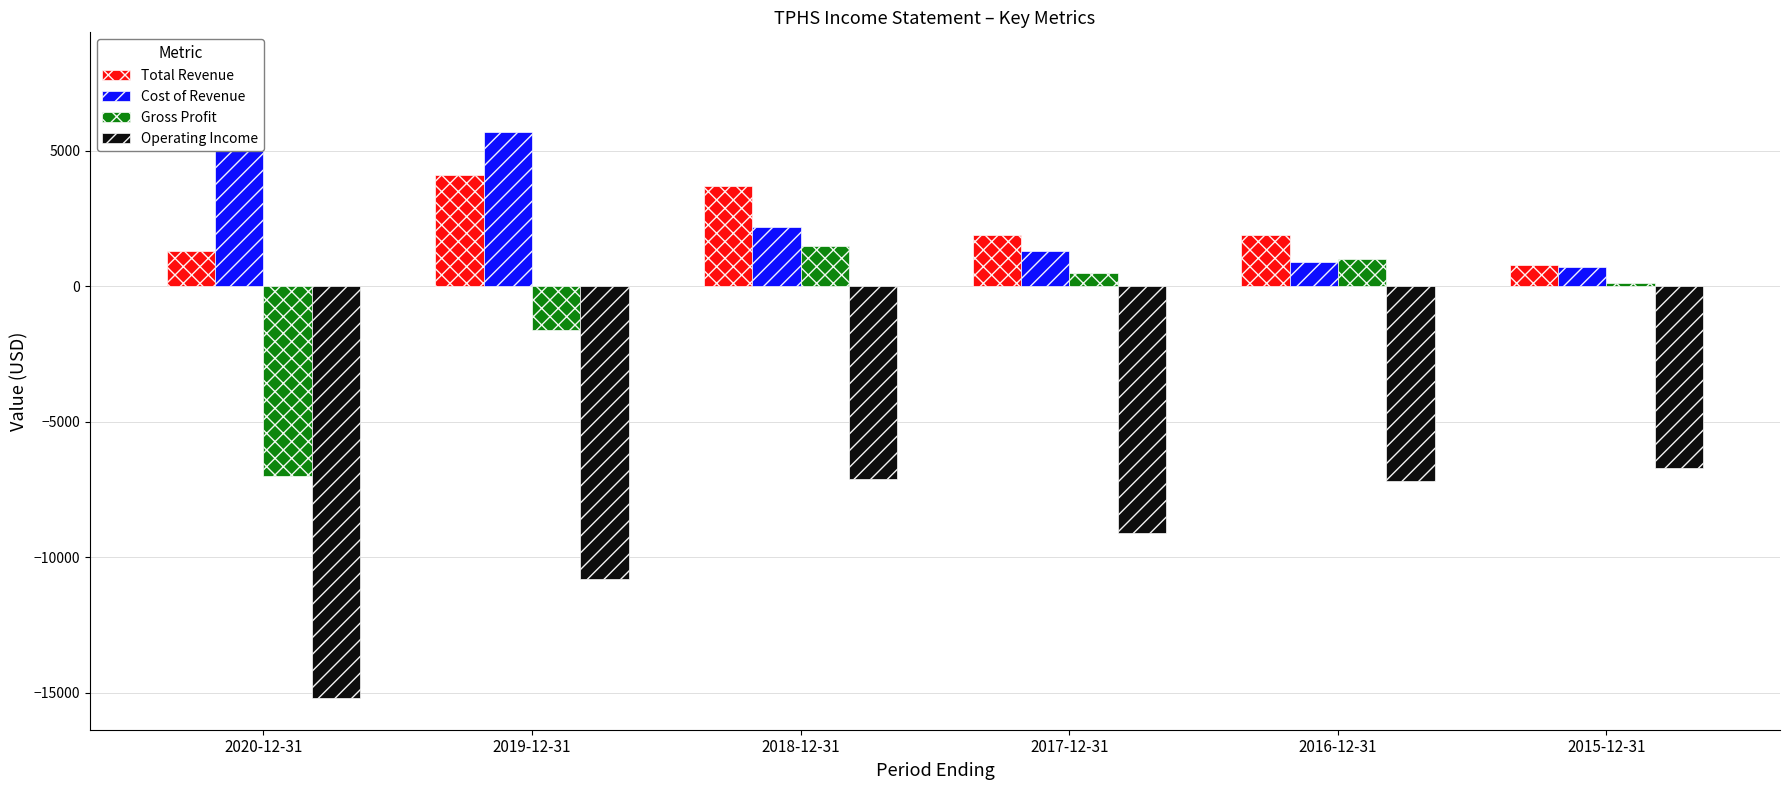

Is it true that Operating Income equals -6700 at 2015-12-31?

True